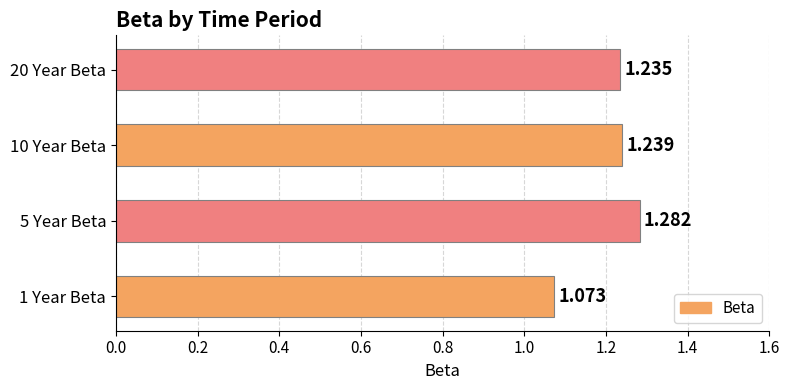

Are the bars horizontal?

Yes